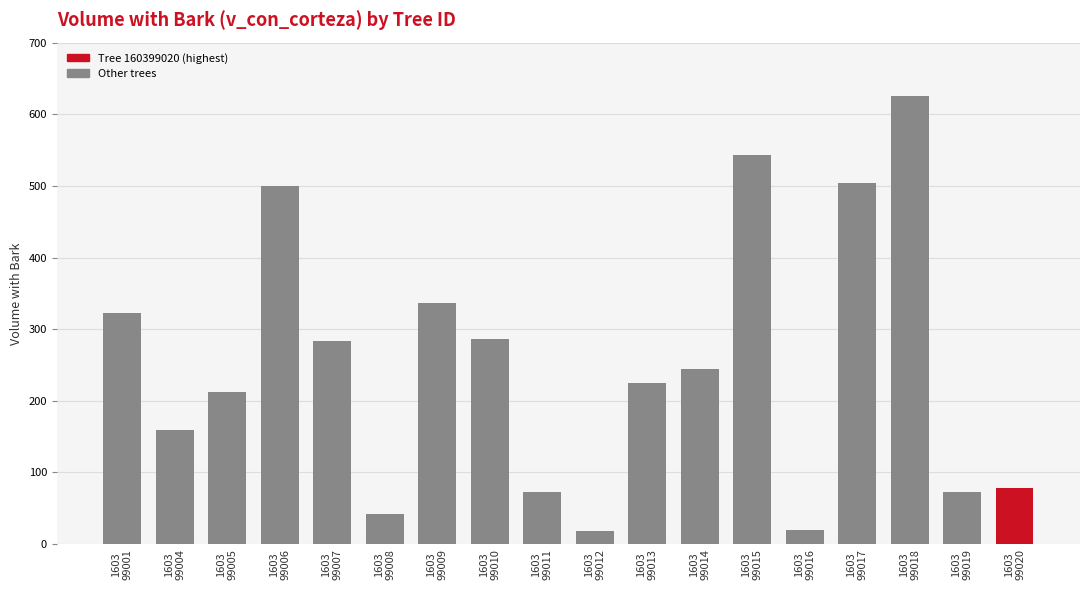

The value at 1603
99006 is 135.9. True or false?

False